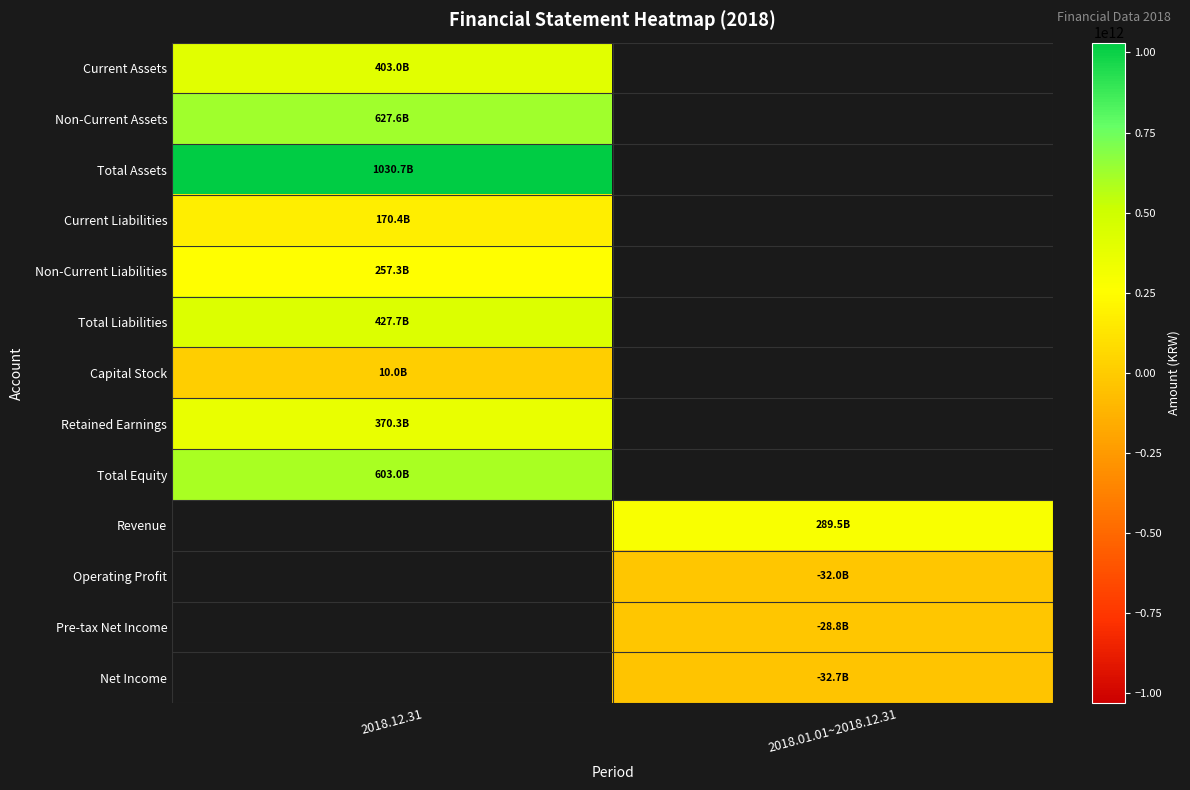

The Operating Profit series shows -54328881702.5 at 2018.01.01~2018.12.31. True or false?

False